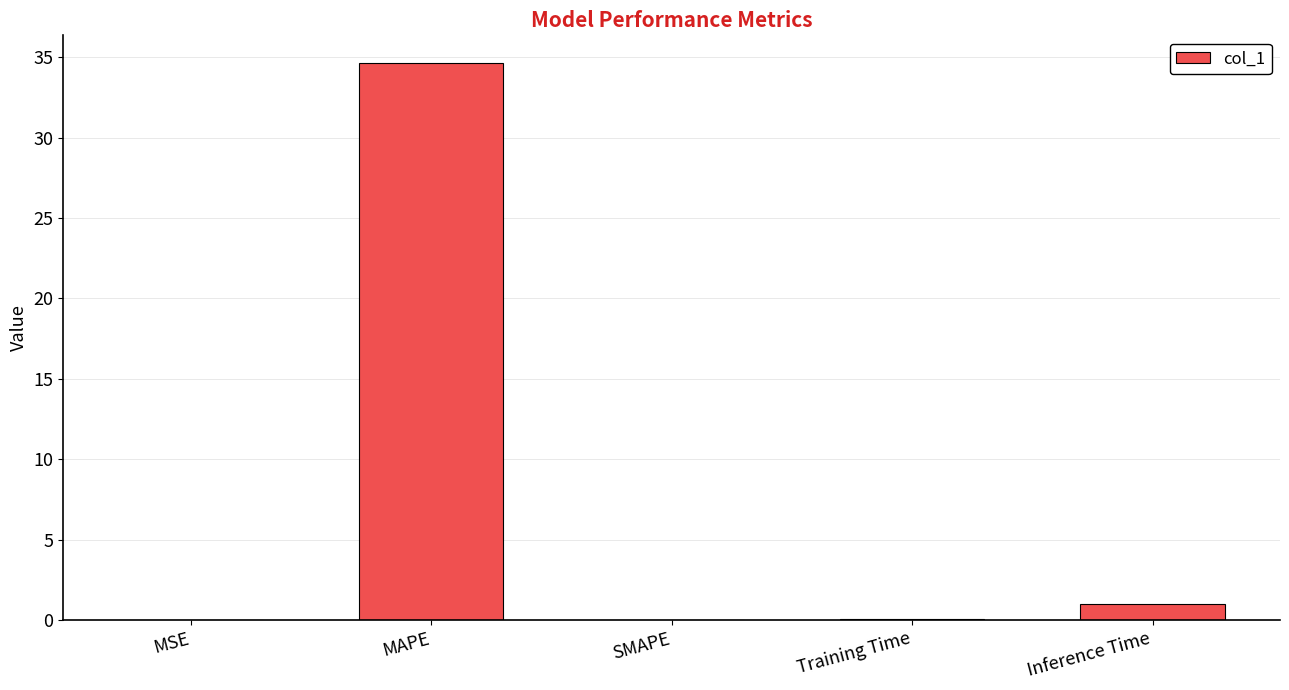

What is the difference between the values at Inference Time and SMAPE?

1.0